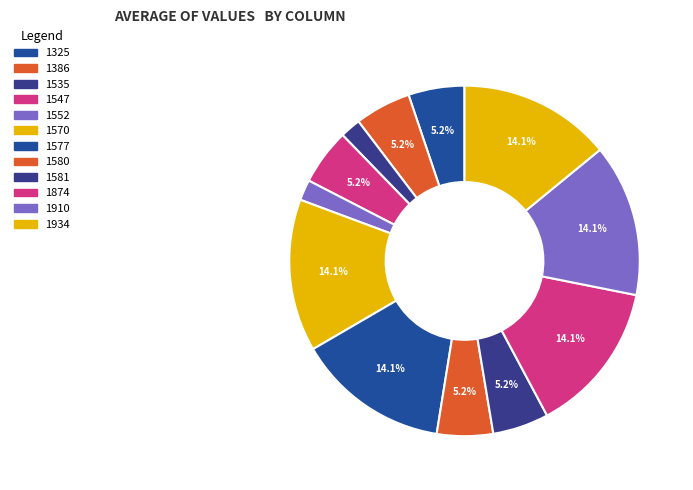

Combined, do 1552 and 1580 account for over 50%?

No